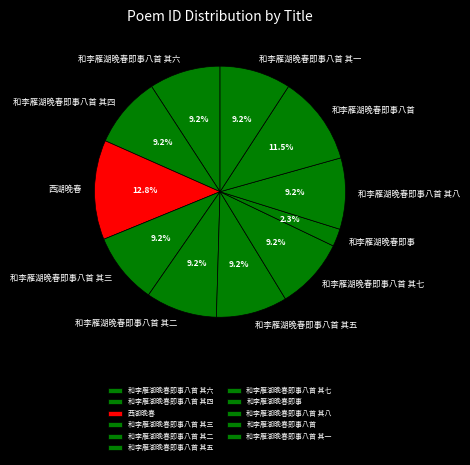

What is the largest slice in the pie chart?

西湖晚春